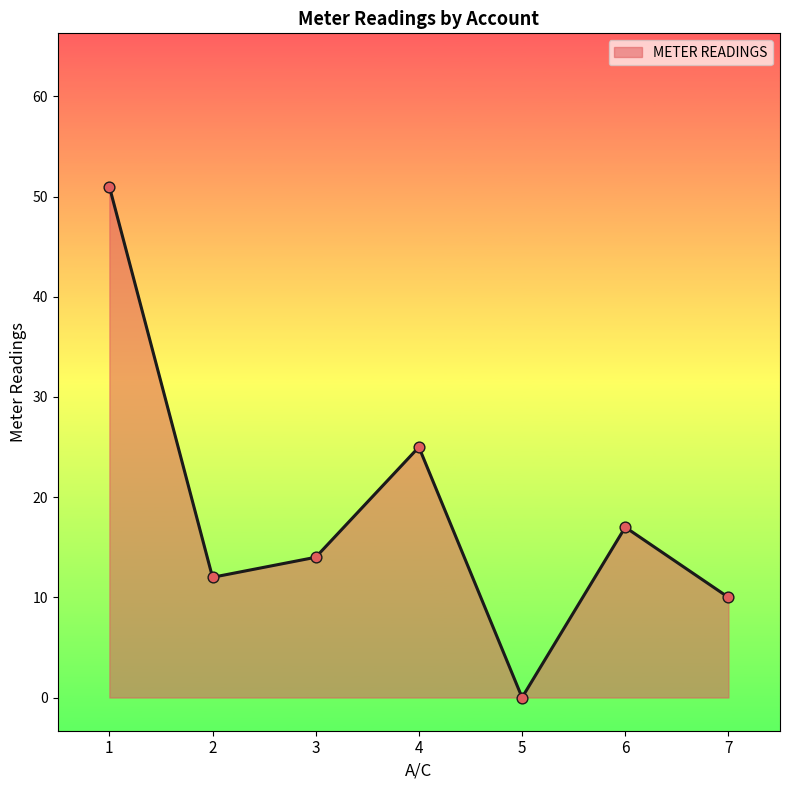

What is the change in value from 1 to 5?

-51